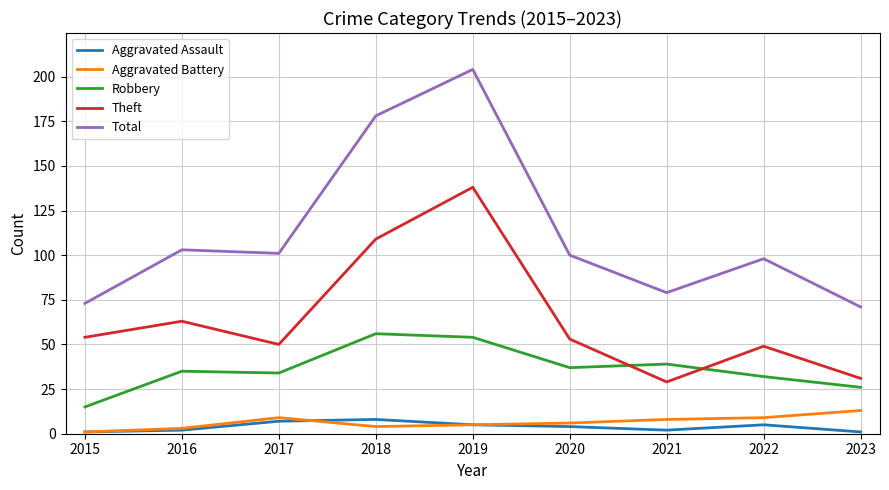

At 2022, list the series in order from largest to smallest.

Total, Theft, Robbery, Aggravated Battery, Aggravated Assault